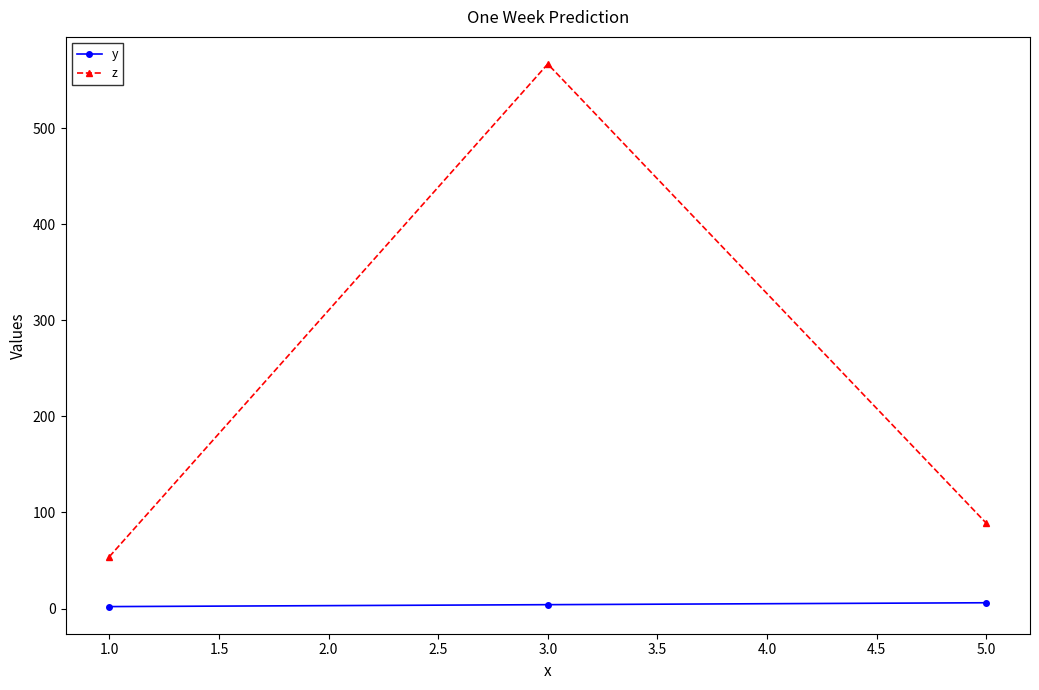

Is this an area chart (filled region under the line)?

No